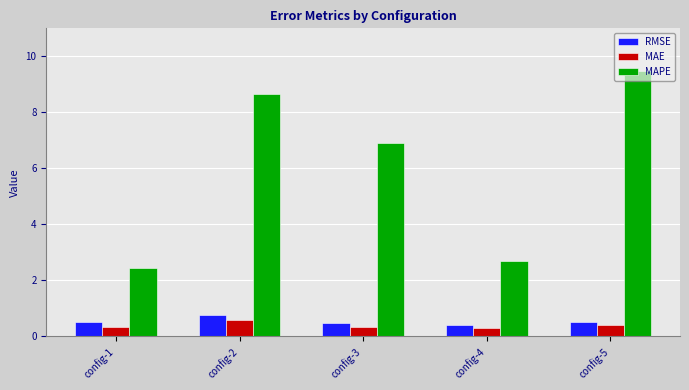

Rank the series by their maximum value, from highest to lowest.

MAPE, RMSE, MAE